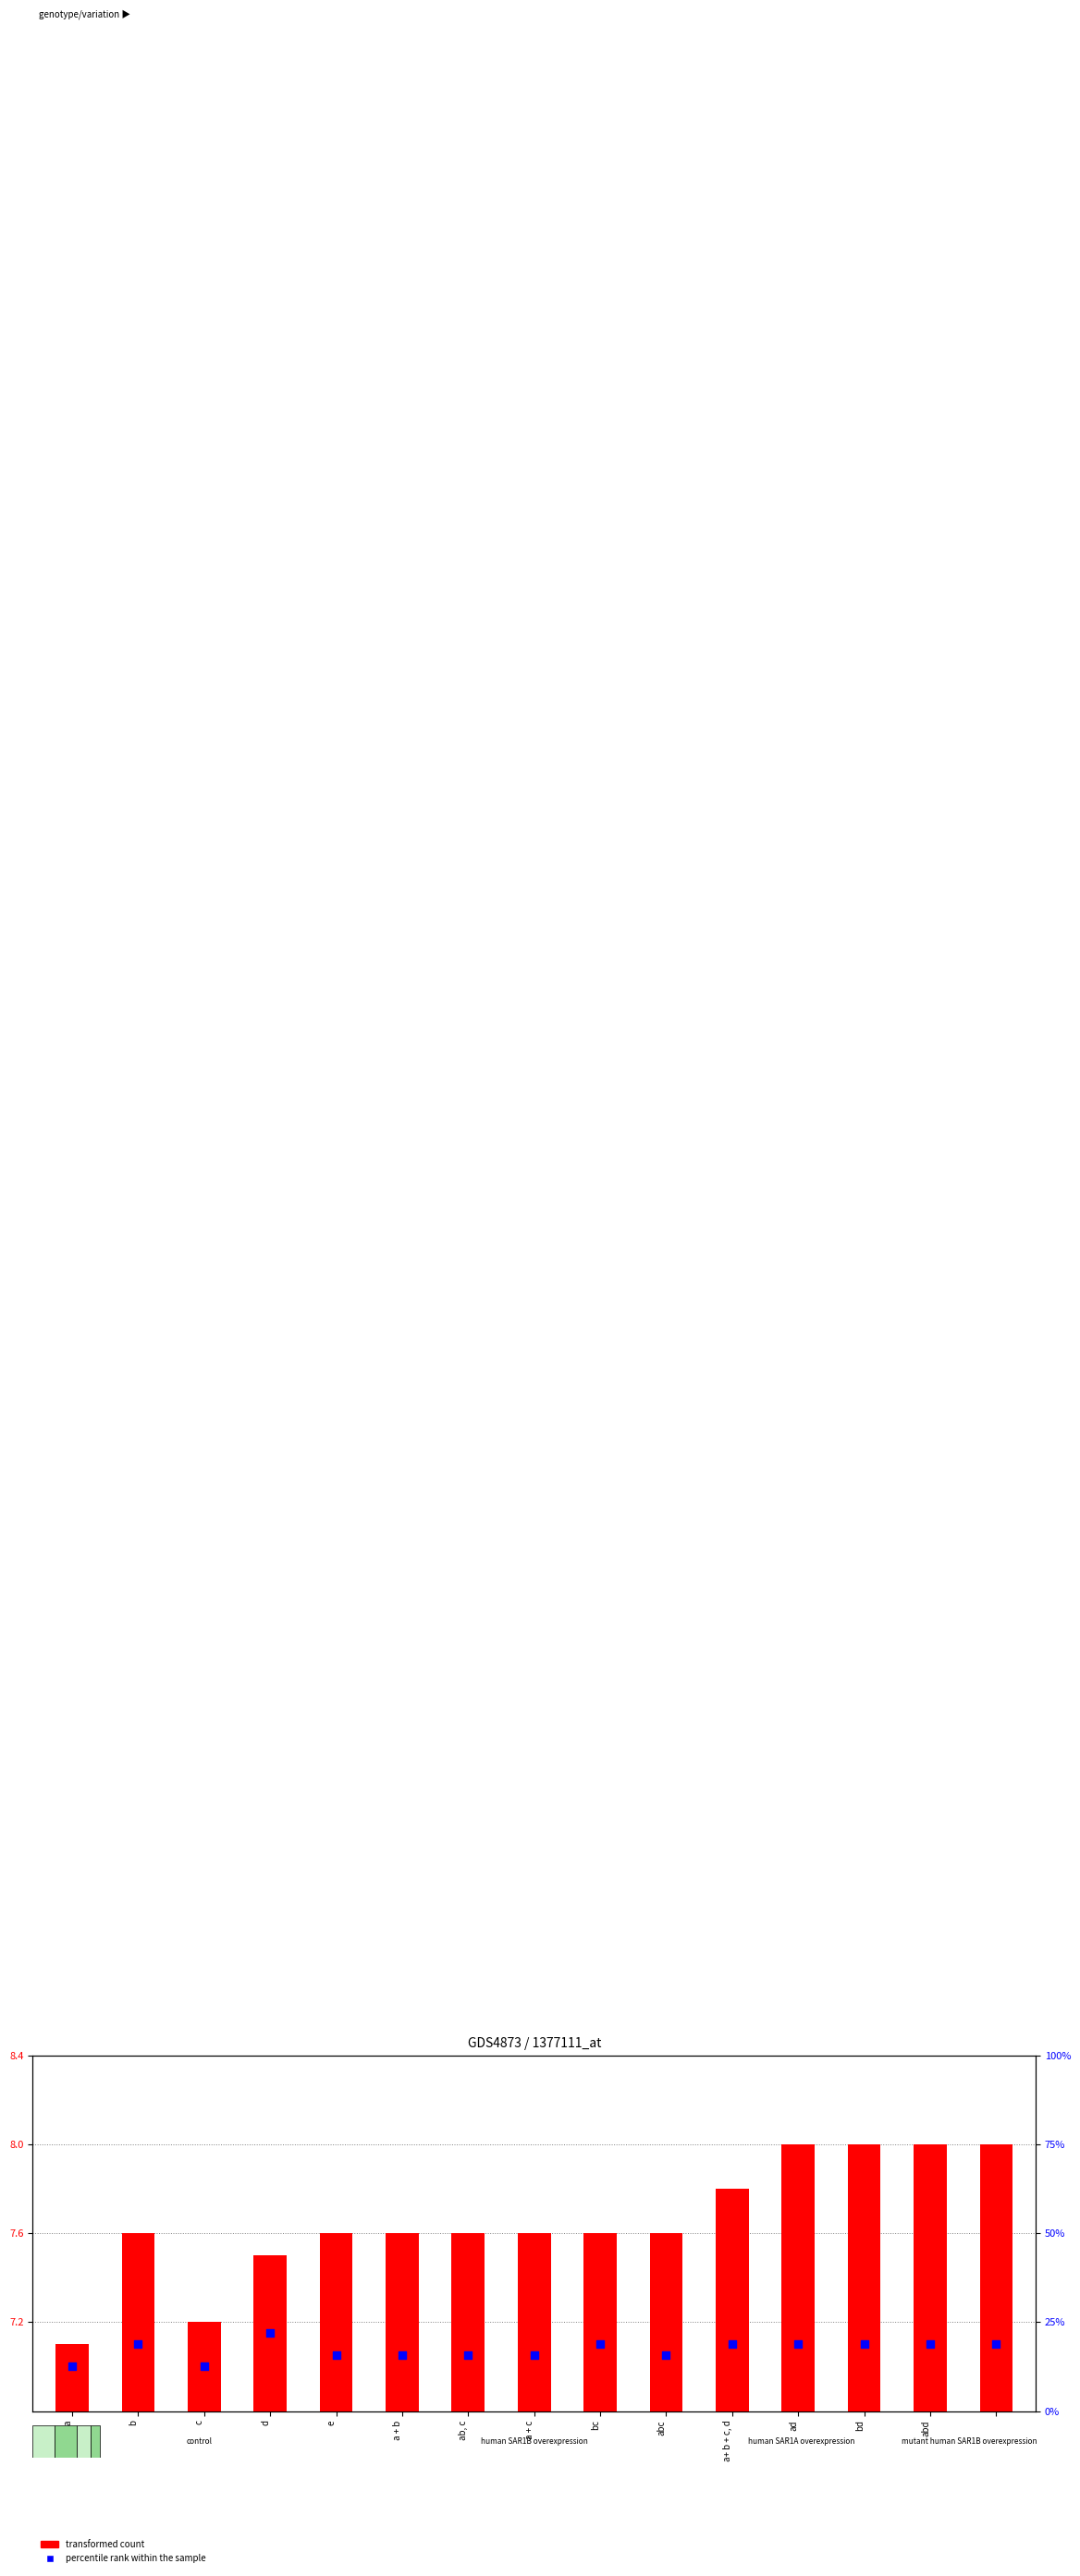

Is the value of transformed count at abc greater than the value of percentile rank within the sample at e?

No